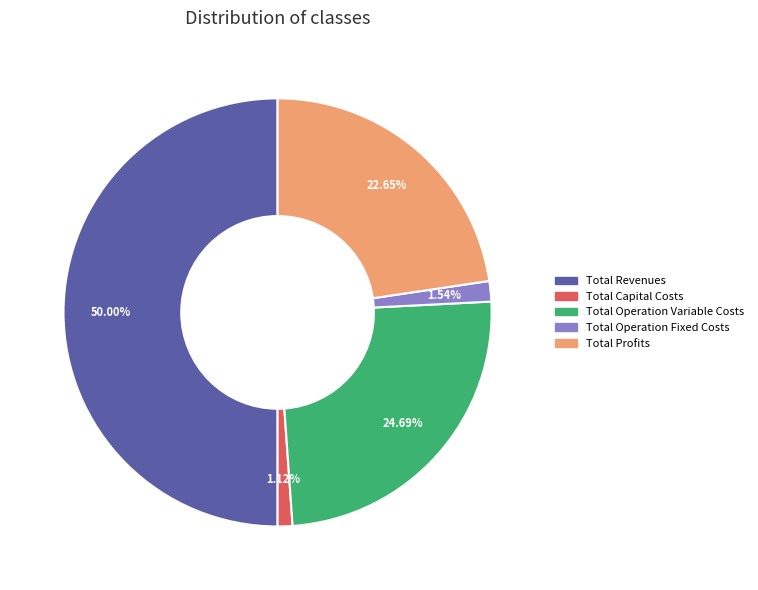

What percentage do Total Operation Fixed Costs and Total Capital Costs together represent?

2.7%